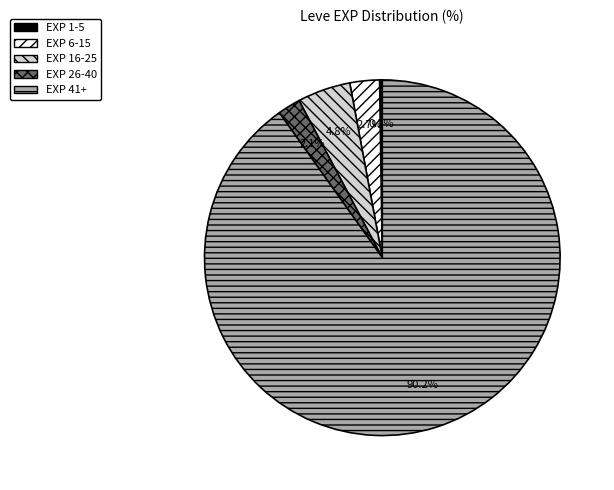

Is there any slice that represents more than half of the pie?

Yes